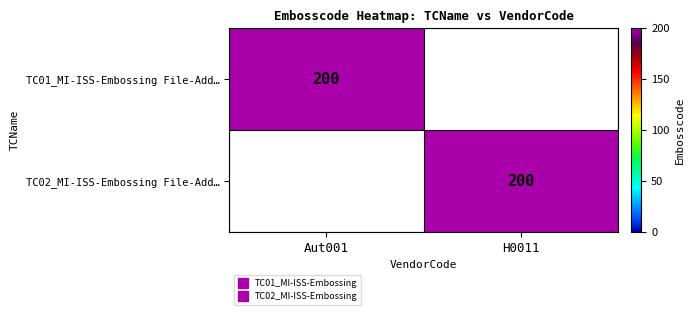

Which has a higher value, H0011 or Aut001?

Aut001